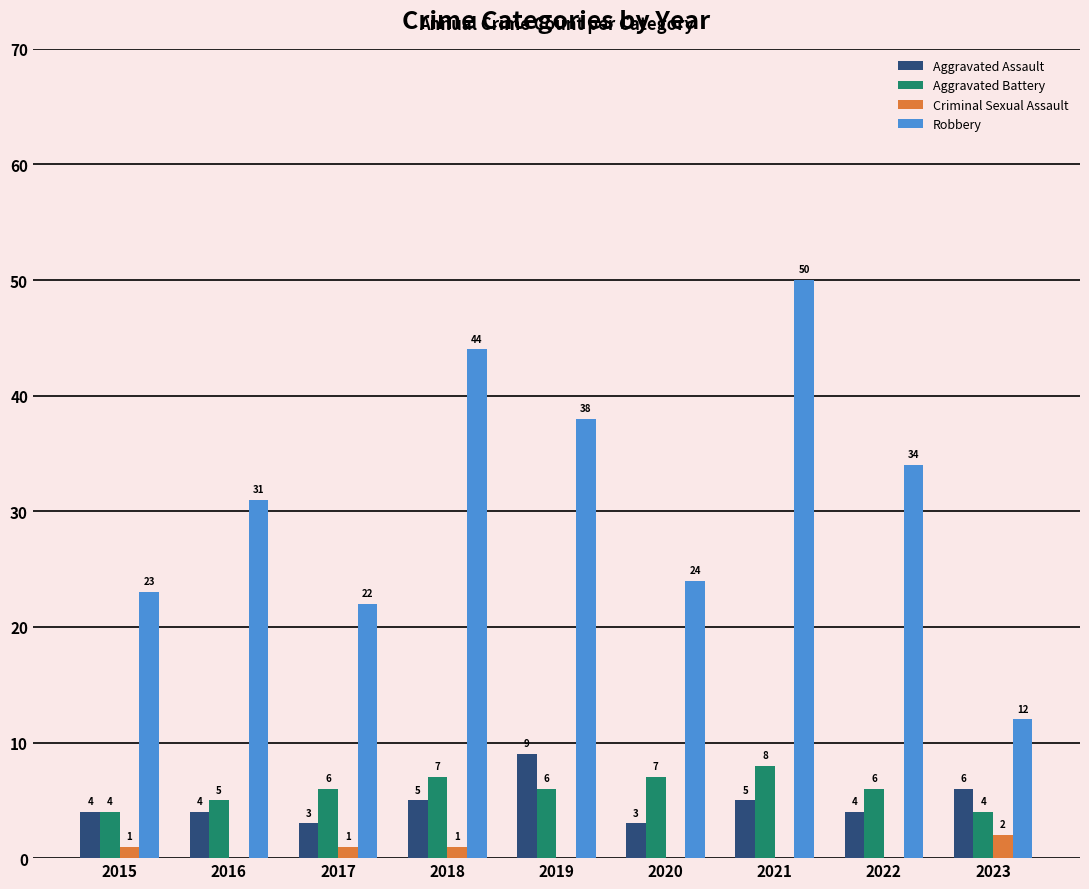

How many data points in Criminal Sexual Assault are above 0?

4